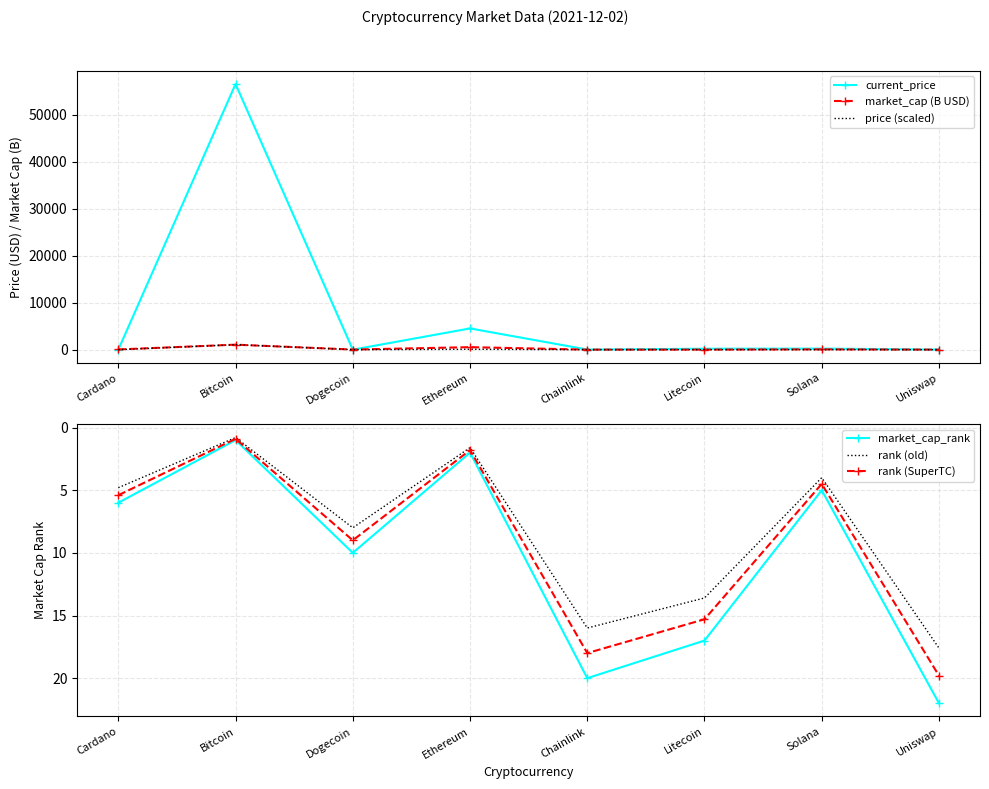

What is the difference between the maximum and second lowest values in the market_cap_rank series?

20.0